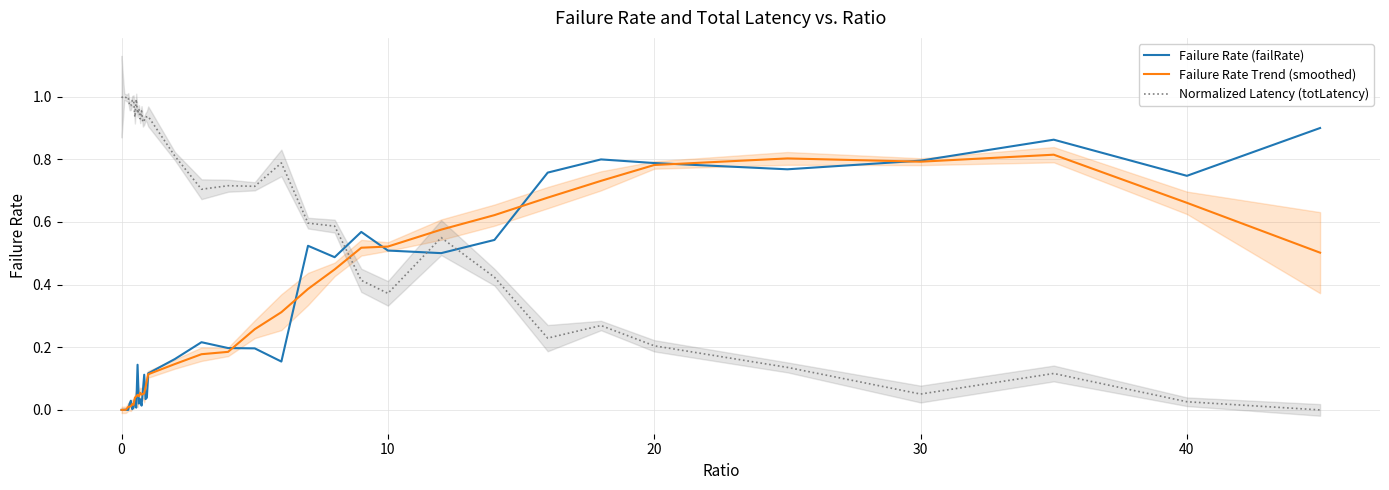

Is the value of Failure Rate Trend (smoothed) at 40 greater than the value of Normalized Latency (totLatency) at 40?

Yes